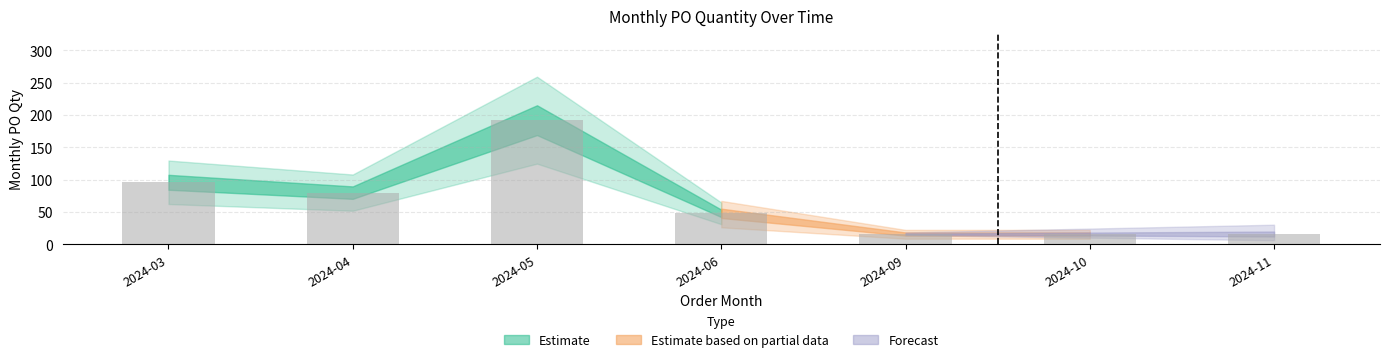

Which has a higher value, 2024-05 or 2024-11?

2024-05